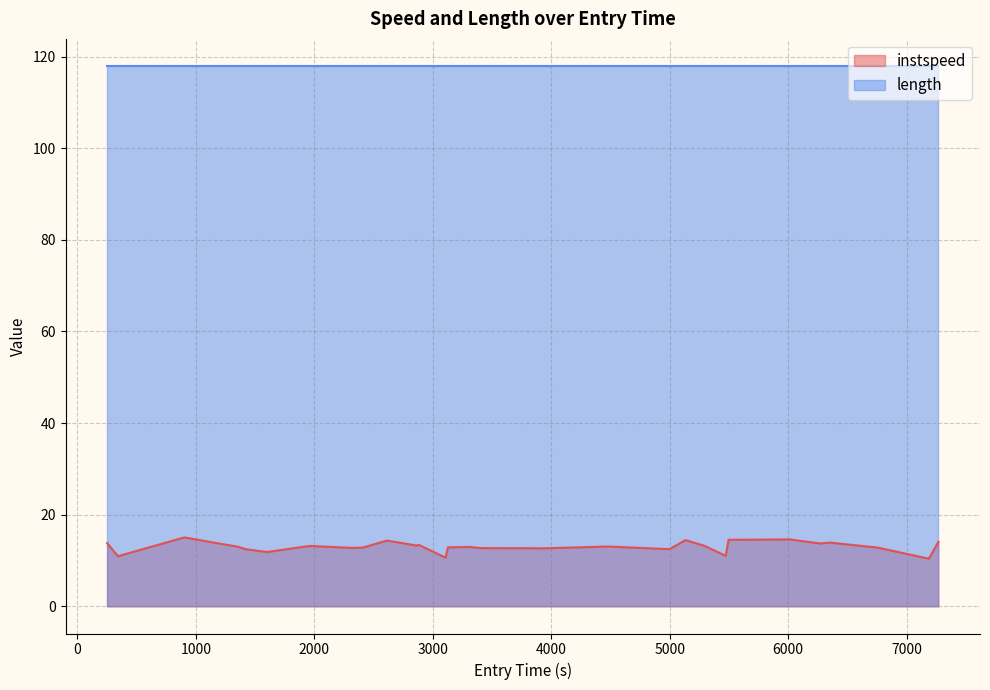

How many data points are less than 13?

15